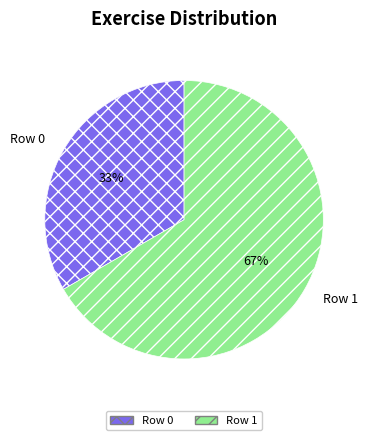

Combined, do Row 1 and Row 0 account for over 50%?

Yes